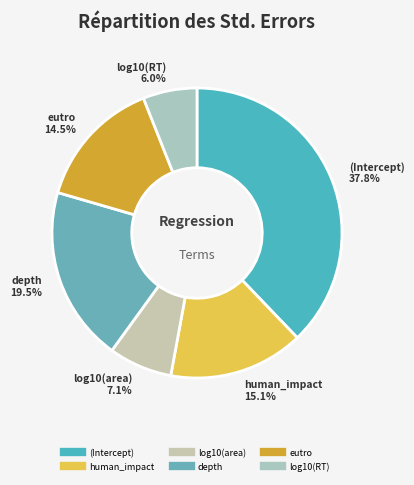

What percentage is NOT represented by log10(RT)?

94.0%